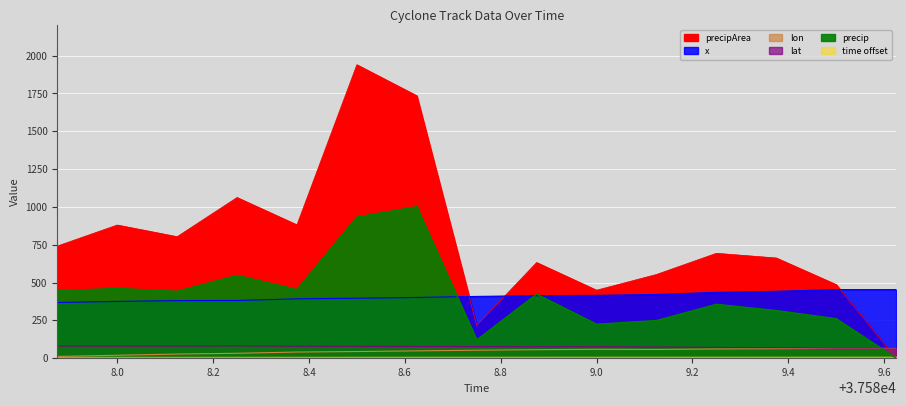

What is the label of the 12th point from the left?

37589.25